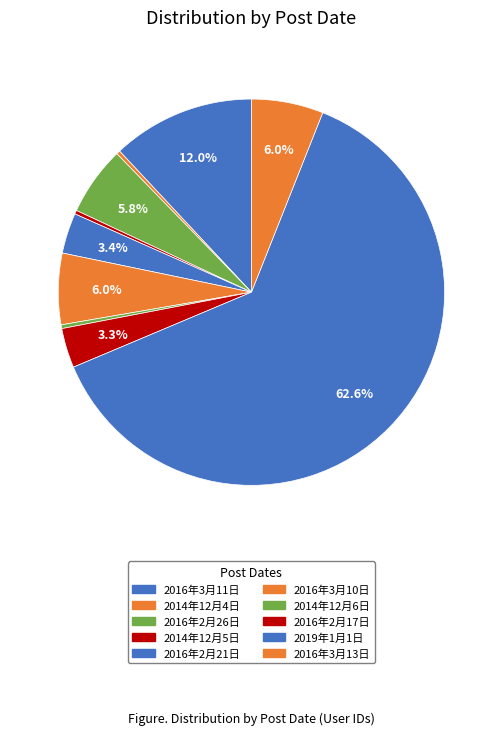

What is the majority slice?

2019年1月1日